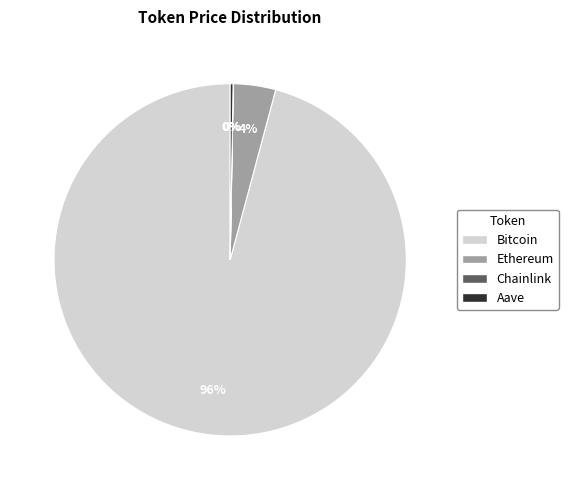

What is the largest slice in the pie chart?

Bitcoin